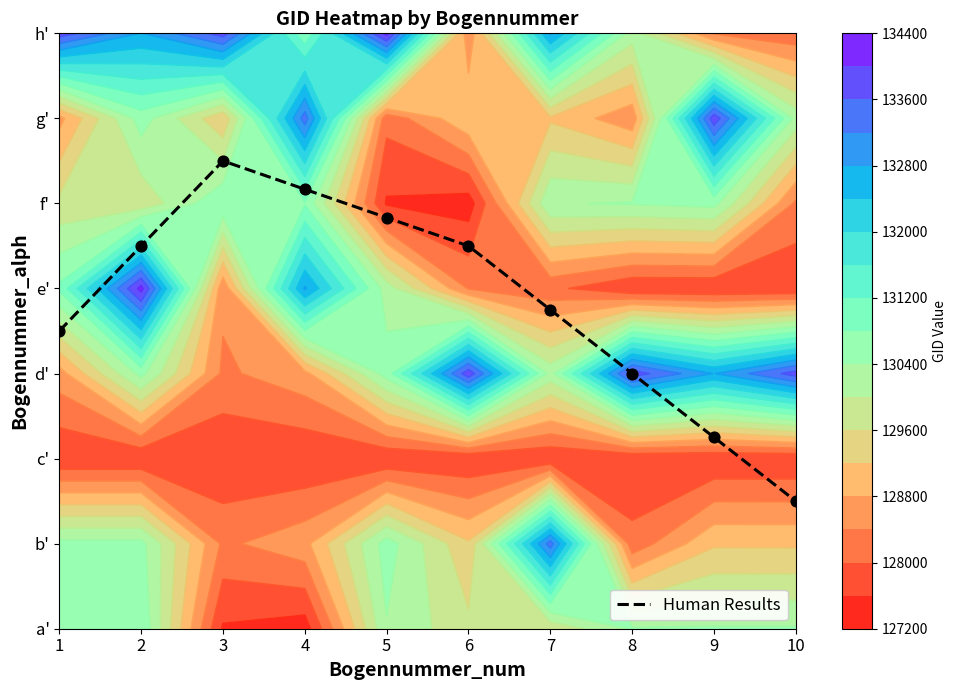

What is the minimum value shown in the chart?

1.5